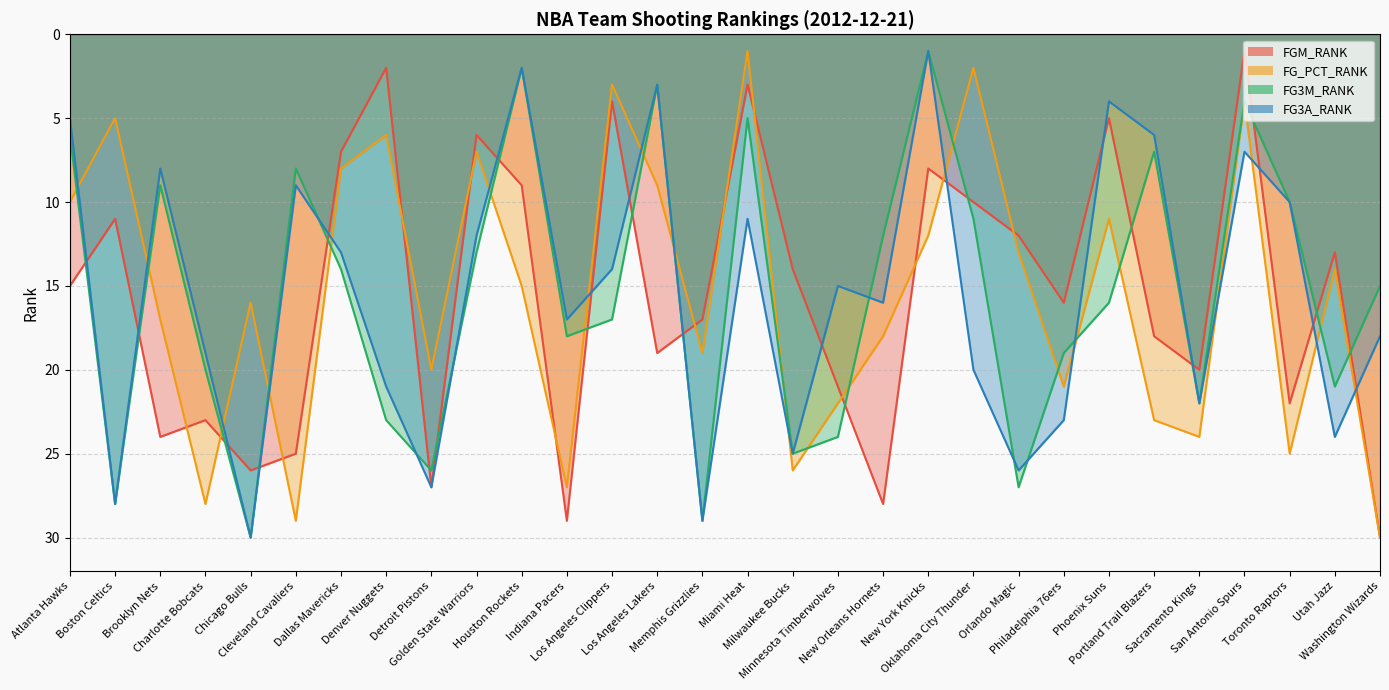

What position from the left is Toronto Raptors?

28